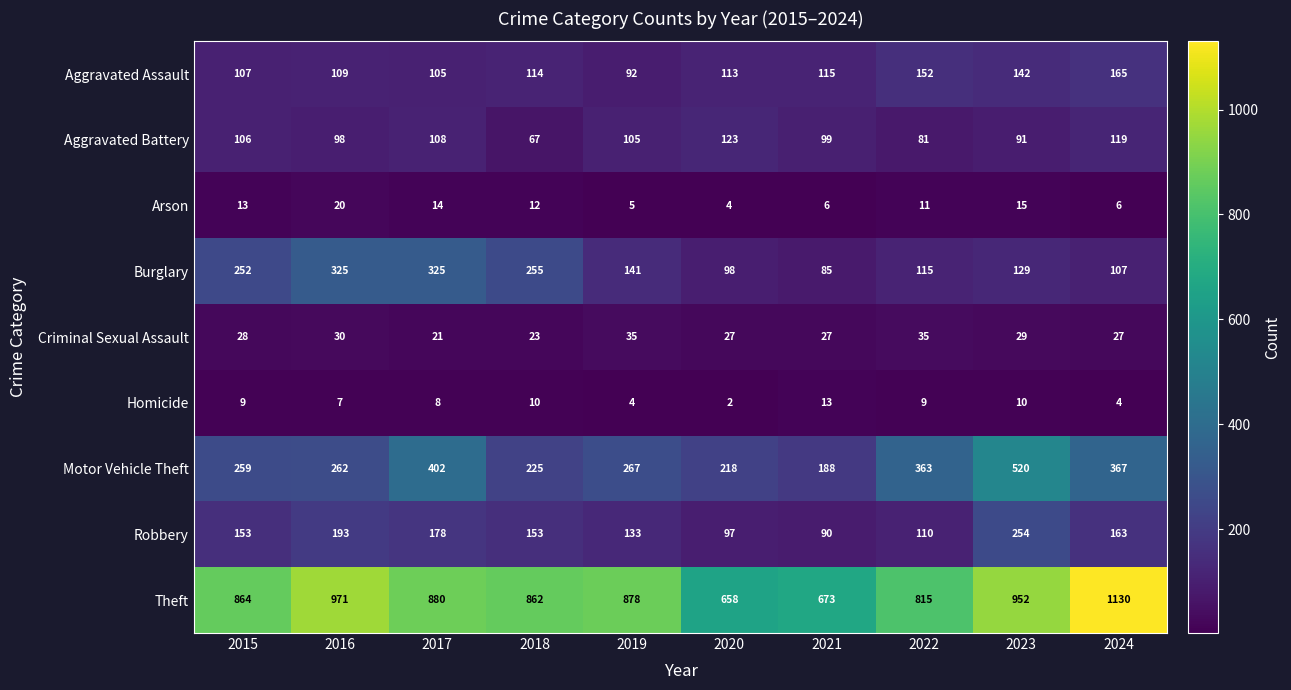

Which series has the widest spread of values?

Theft